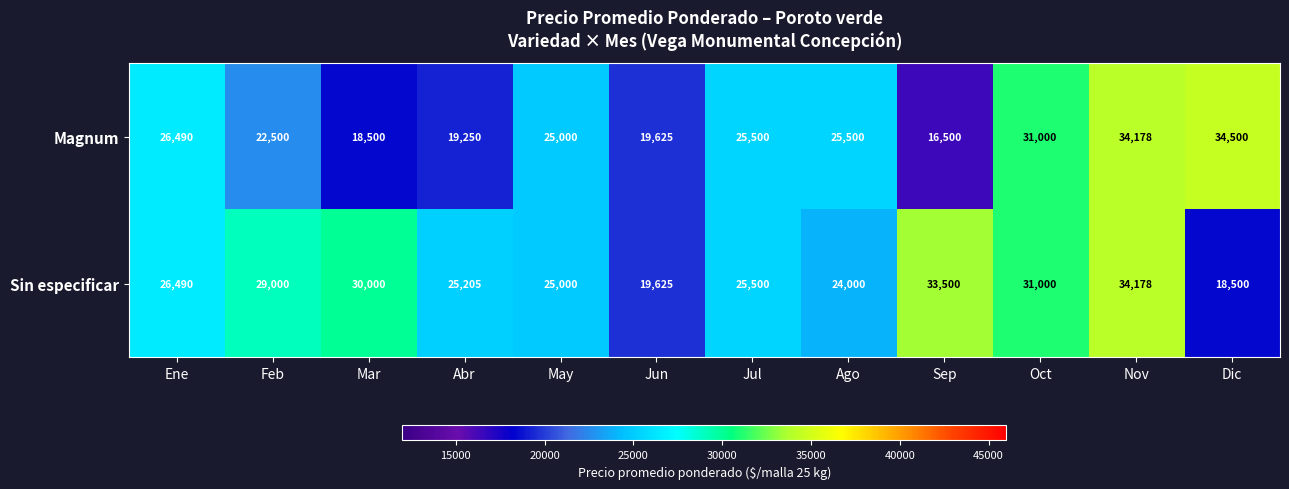

Count the number of categories in the chart.

12